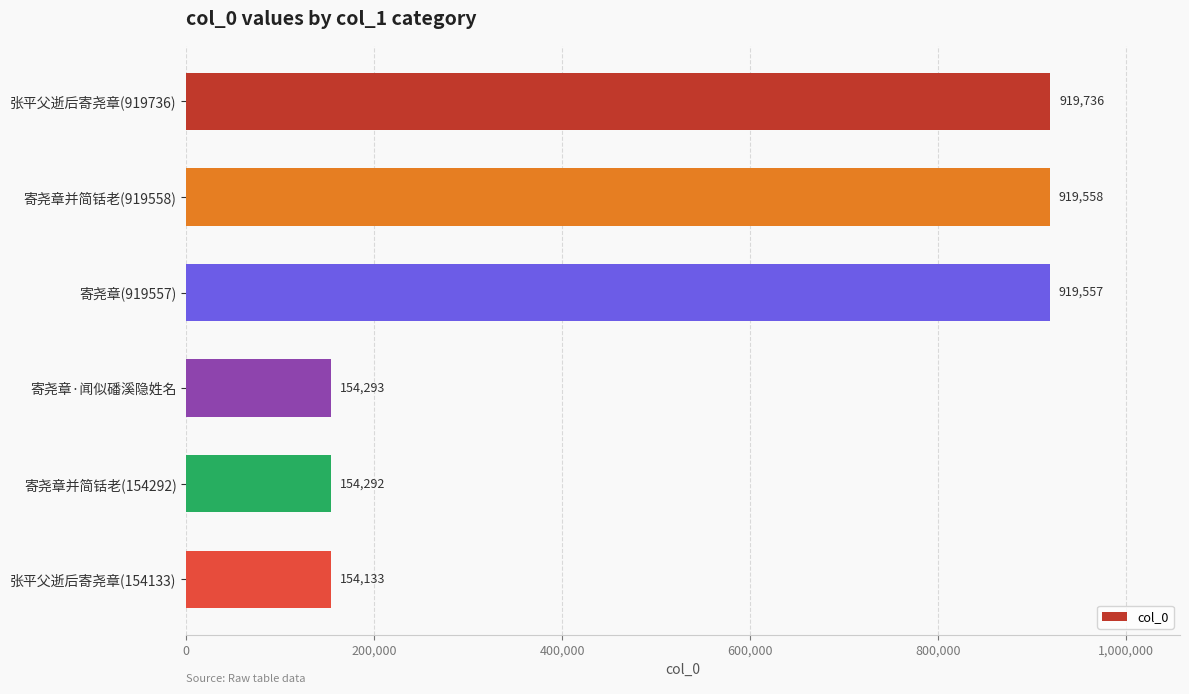

Reading bottom to top, list all the values displayed in this chart.

154133	154292	154293	919557	919558	919736